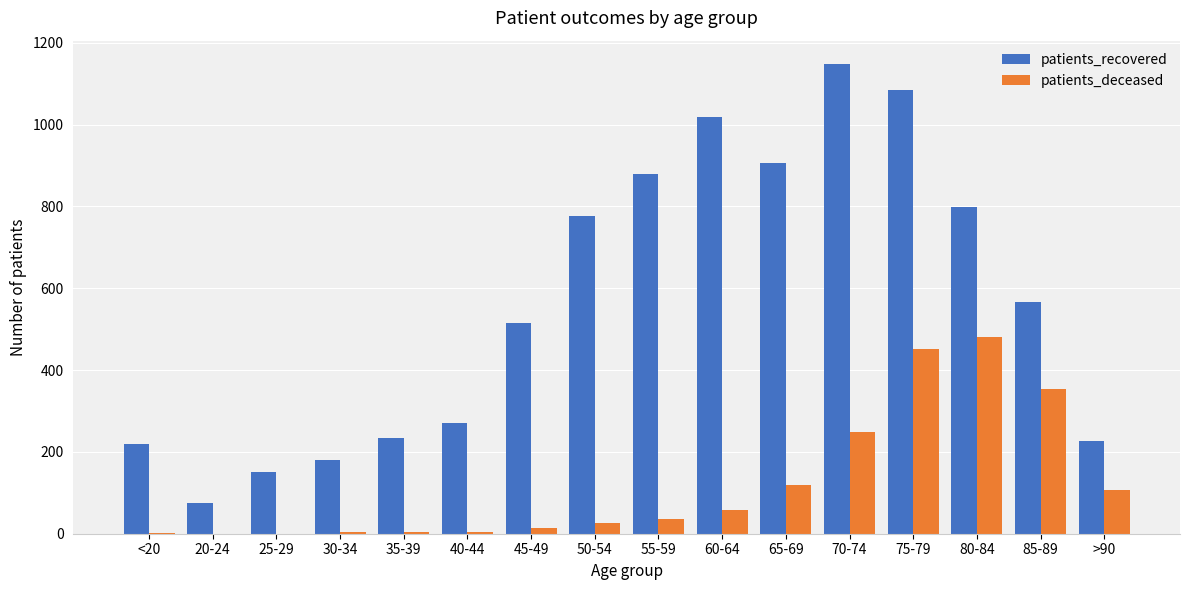

Count the number of categories in the chart.

16